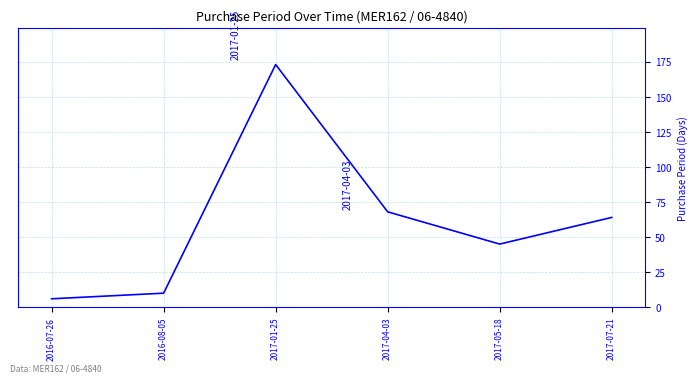

Reading left to right, transcribe all the data shown in this chart.

2016-07-26=6	2016-08-05=10	2017-01-25=173	2017-04-03=68	2017-05-18=45	2017-07-21=64